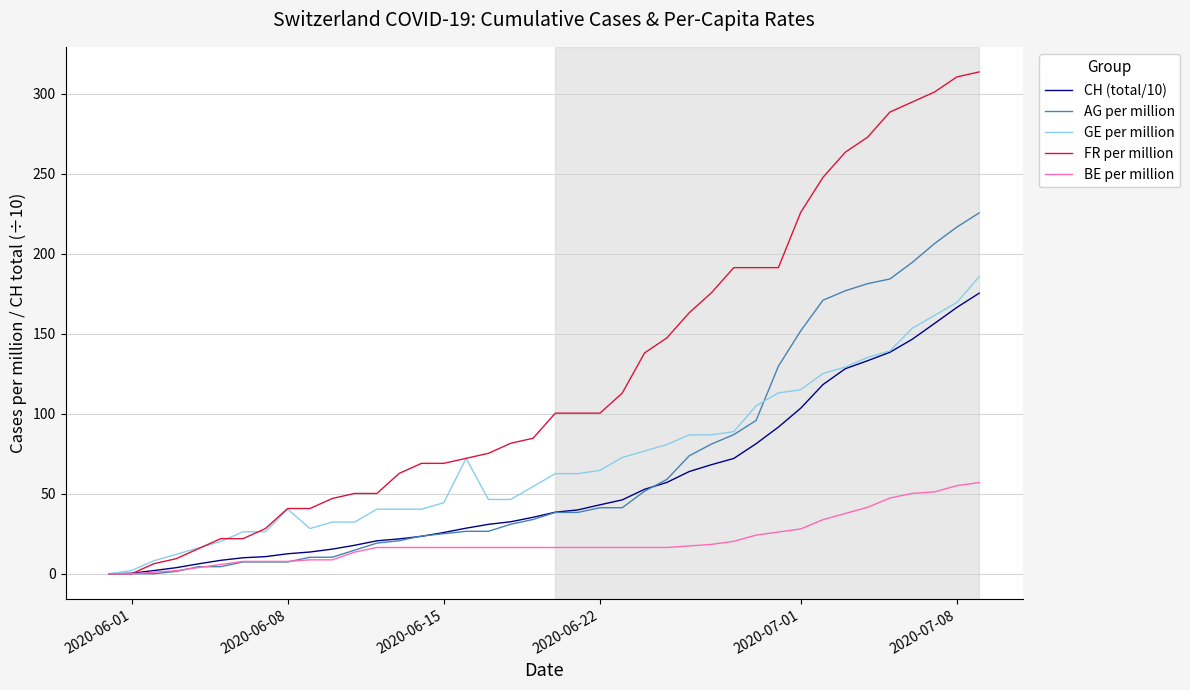

Which series has the largest range (max minus min)?

FR per million